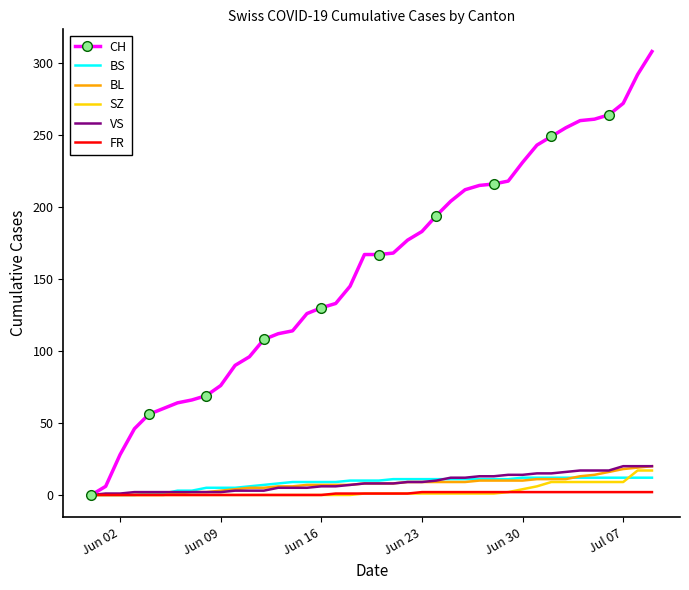

Count the number of categories in the chart.

40